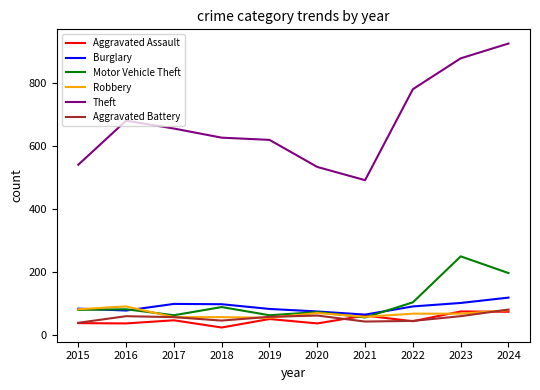

Which series has the largest total across all categories?

Theft